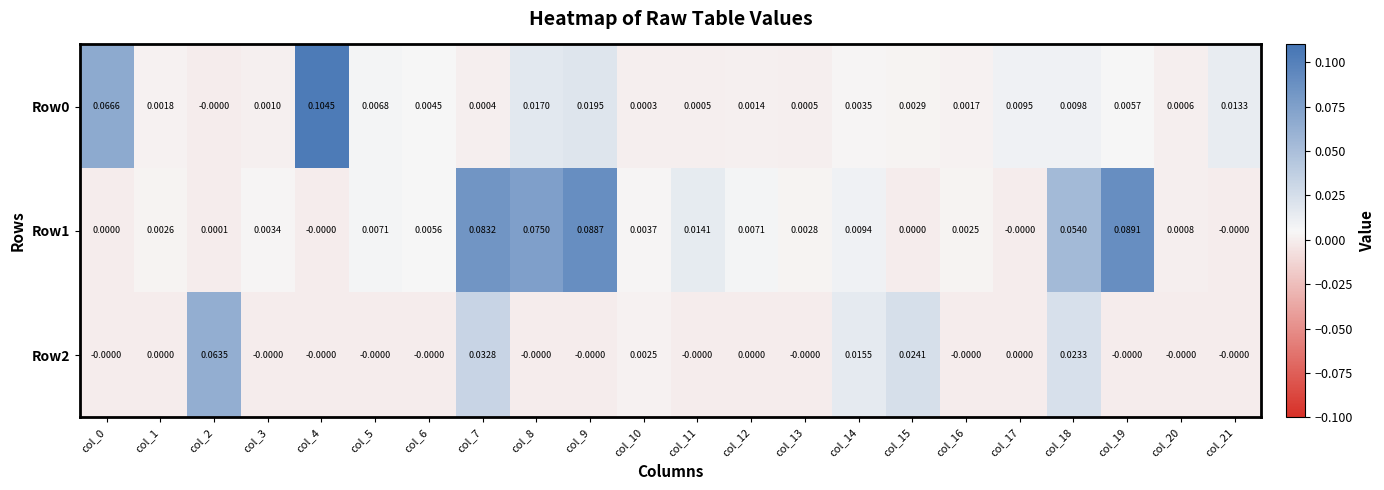

Is the value of Row2 at col_13 greater than the value of Row0 at col_8?

No